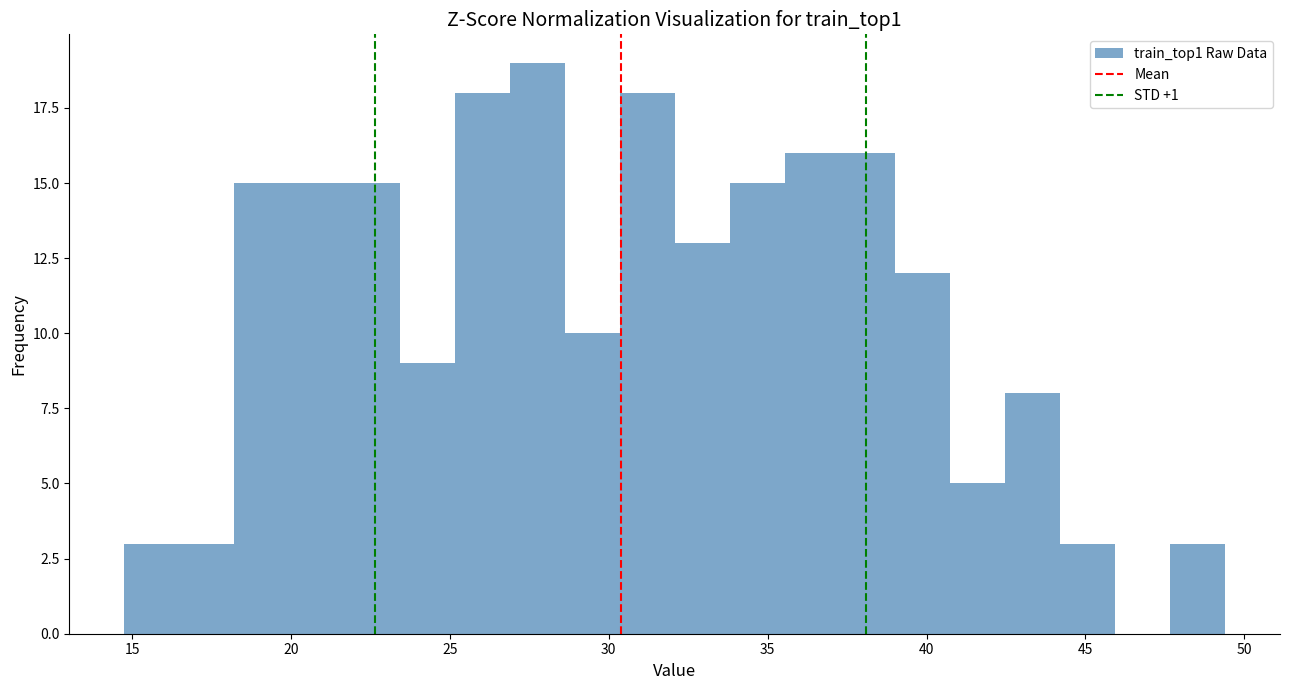

Read against the x-axis, roughly where is the centre of the tallest bar?

27.5